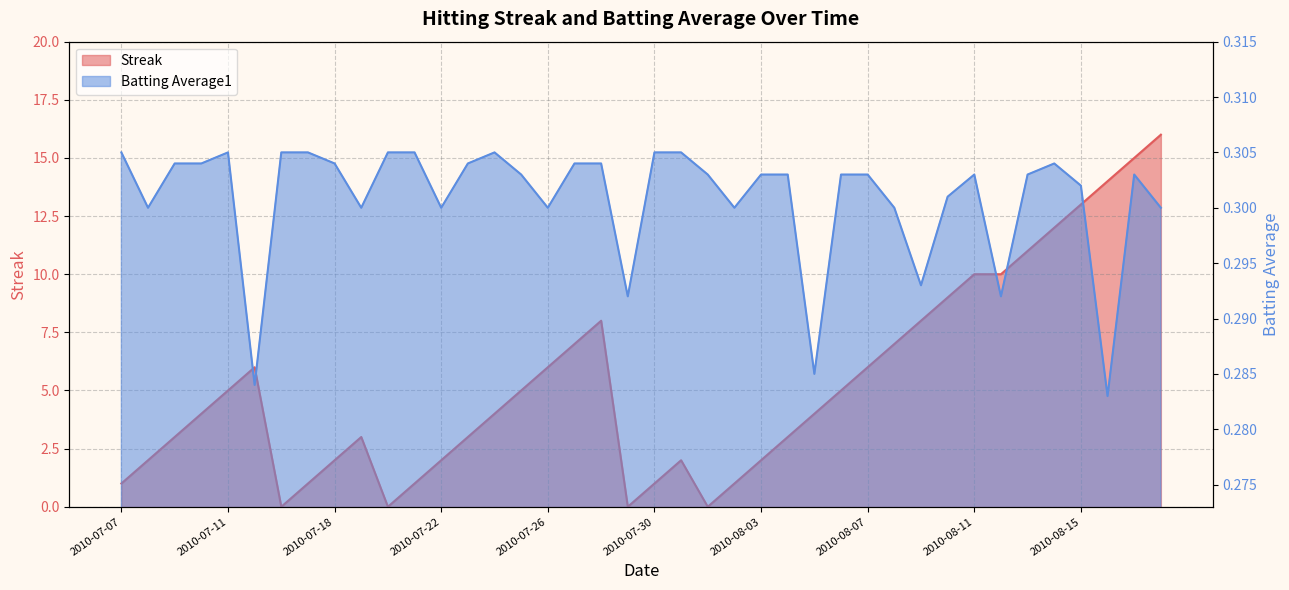

List the series in order of their peak value, lowest first.

Batting Average1, Streak